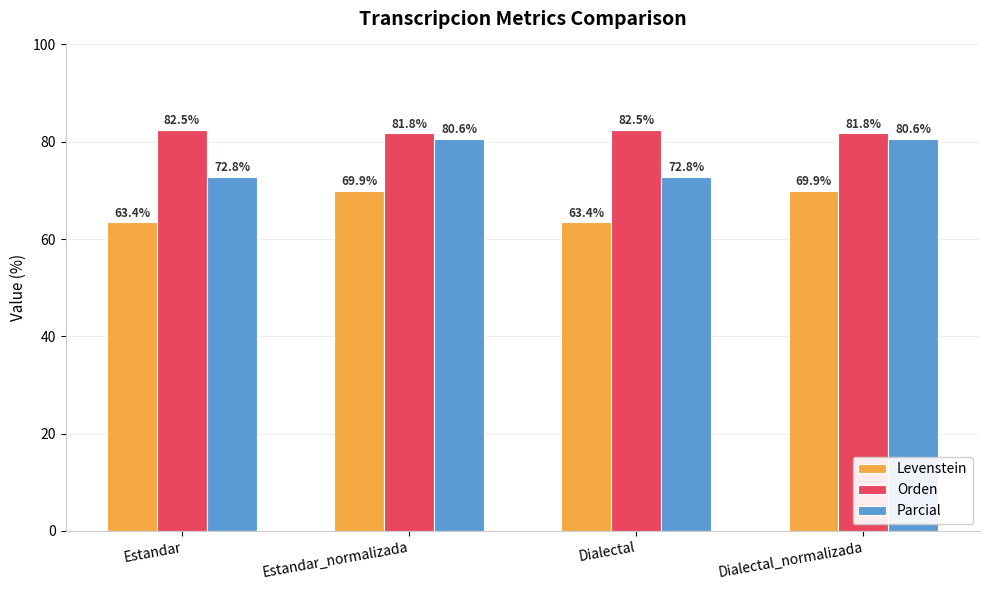

Reading left to right, list all the values displayed in this chart.

Levenstein: 63.4	69.9	63.4	69.9
Orden: 82.5	81.8	82.5	81.8
Parcial: 72.8	80.6	72.8	80.6